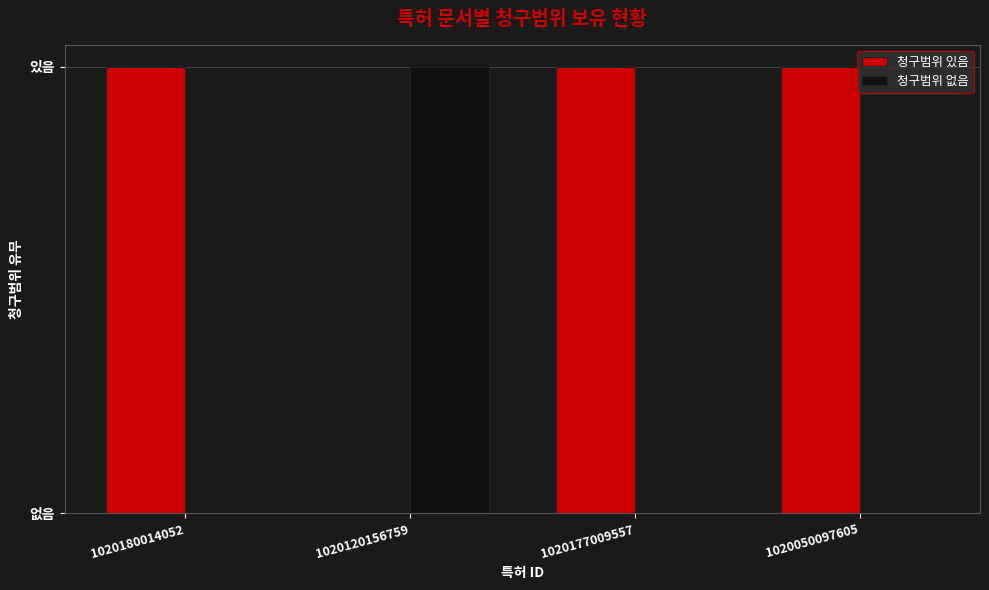

What is the total value across all series at 1020180014052?

1